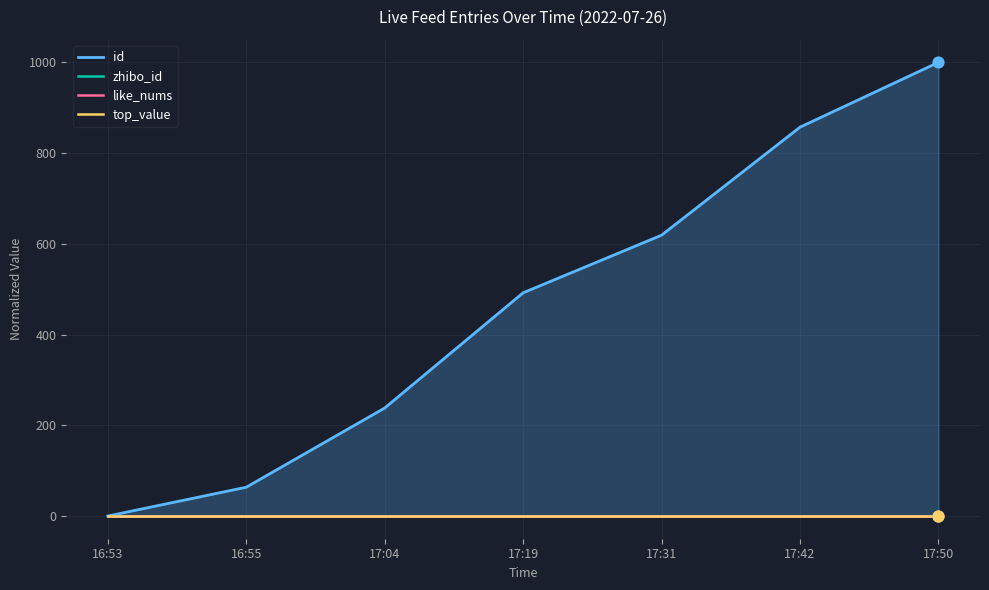

Is the value of top_value at 17:19 greater than the value of zhibo_id at 17:19?

No